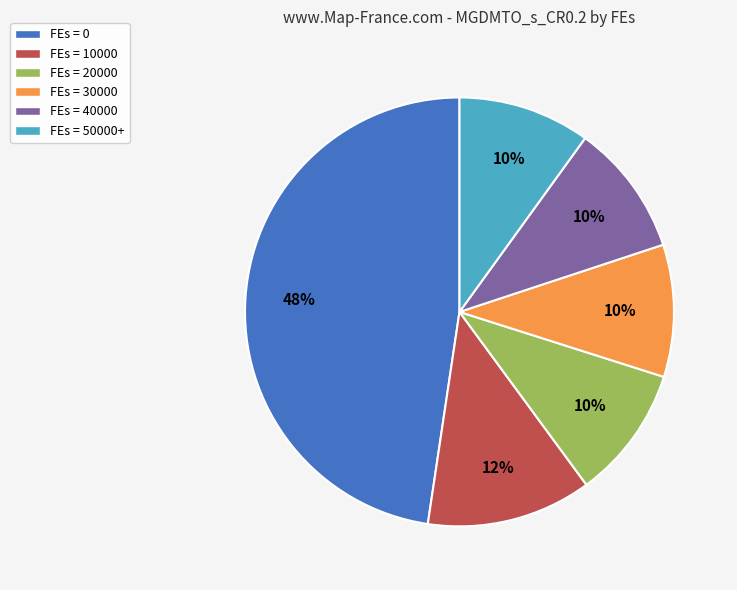

Which slice is the largest?

FEs = 0